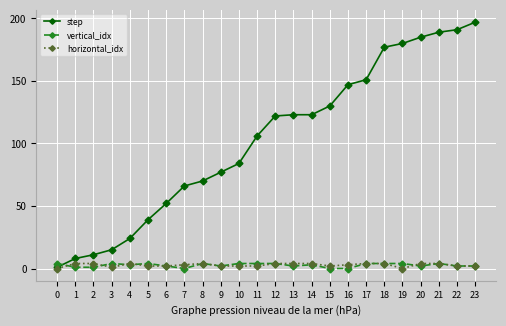

What is the total value across all series at 7?

69